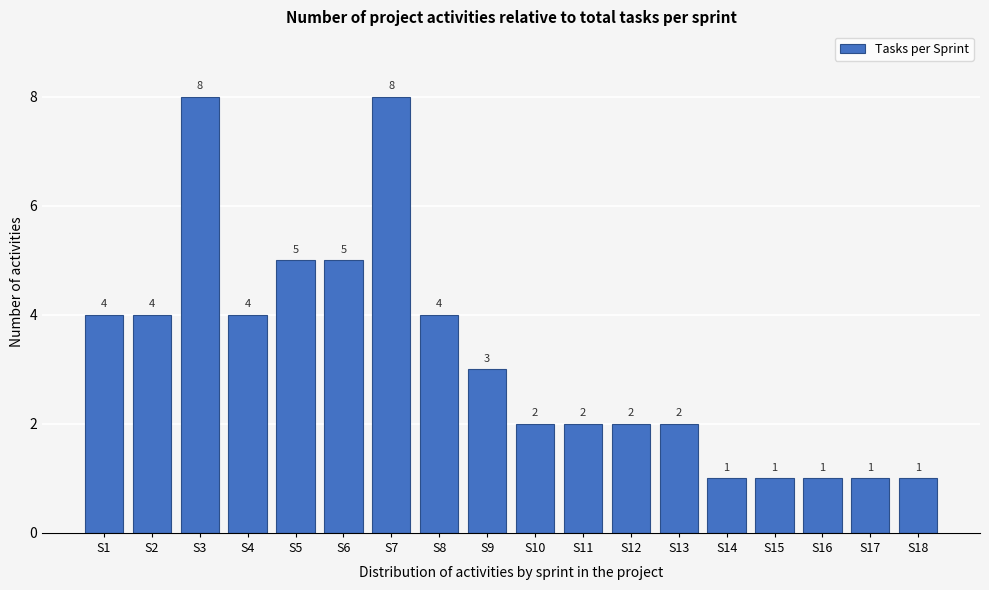

Reading left to right, list all the values displayed in this chart.

S1=4	S2=4	S3=8	S4=4	S5=5	S6=5	S7=8	S8=4	S9=3	S10=2	S11=2	S12=2	S13=2	S14=1	S15=1	S16=1	S17=1	S18=1